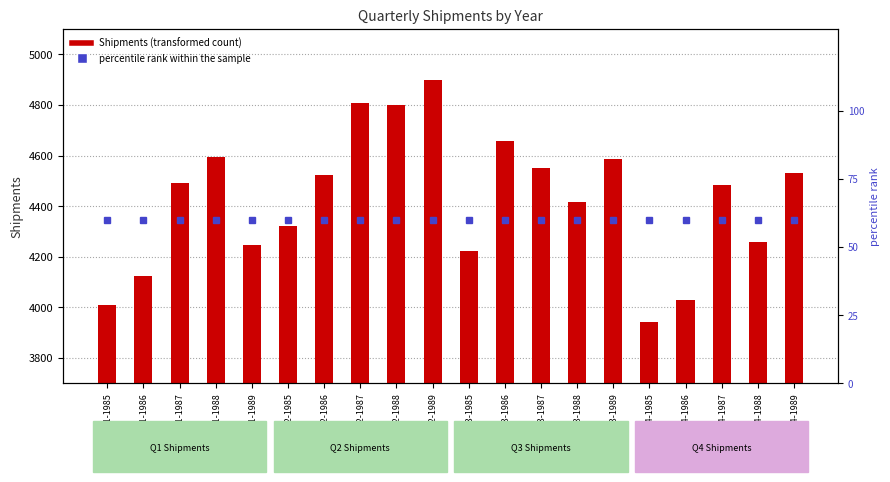

Which category has the lowest value across all series?

Q1-1985